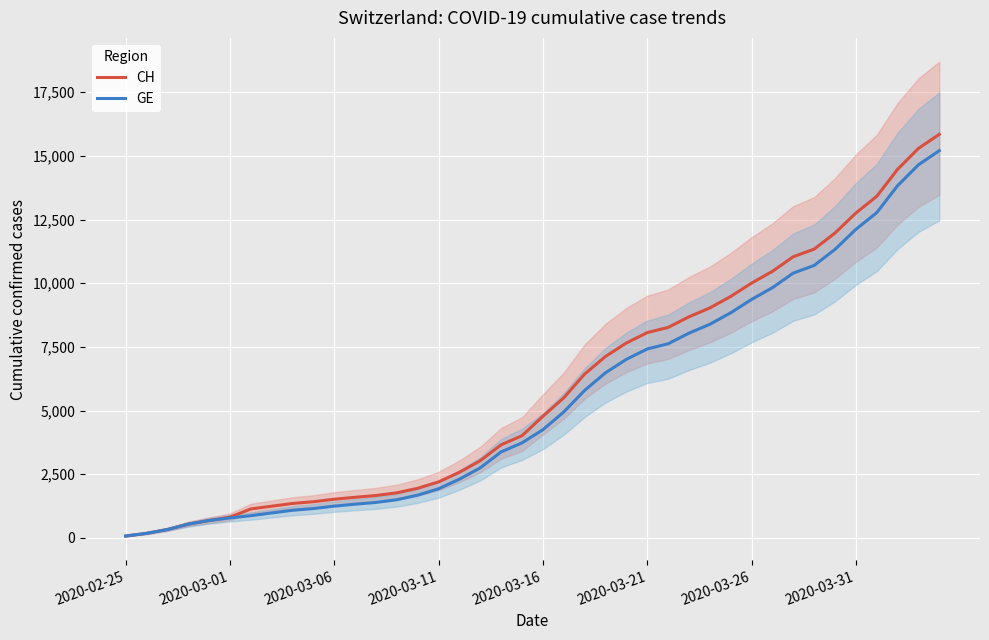

Which series has the widest spread of values?

CH